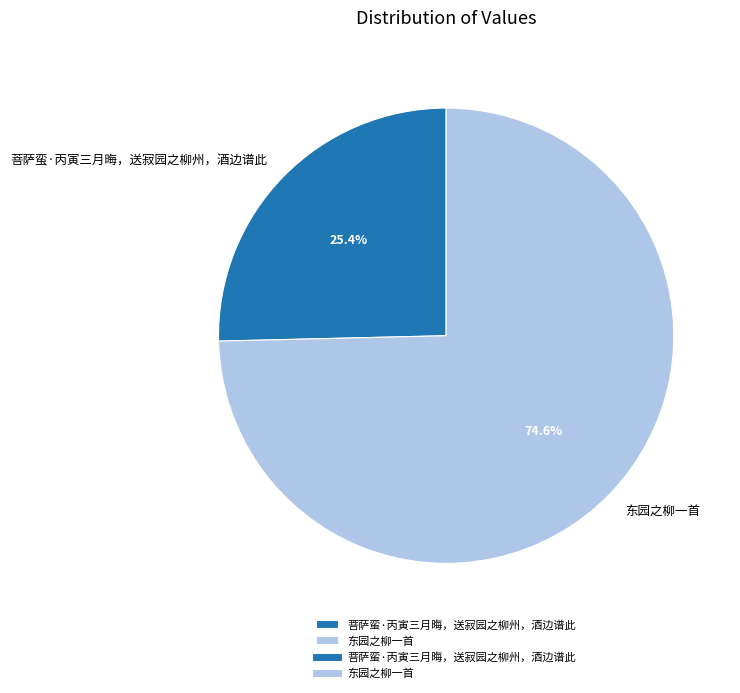

Rank the categories by value from highest to lowest.

东园之柳一首, 菩萨蛮·丙寅三月晦，送寂园之柳州，酒边谱此